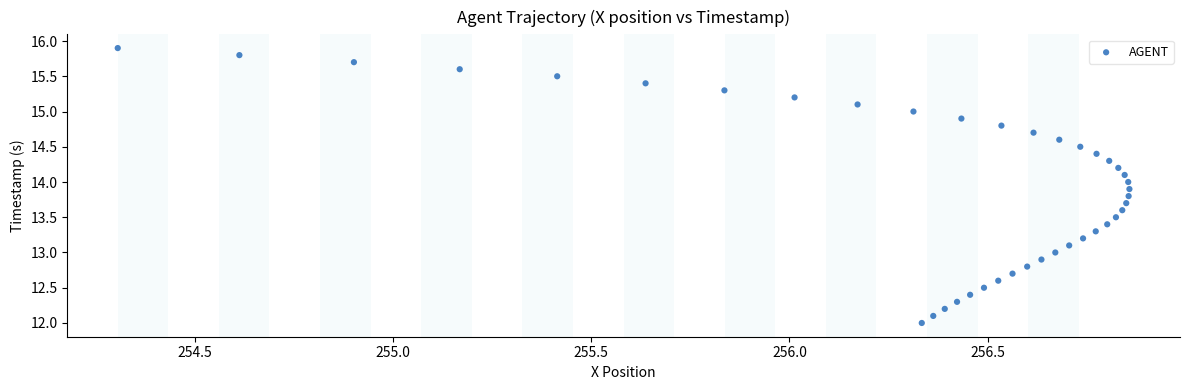

What is the range of Y values (max minus min)?

3.9